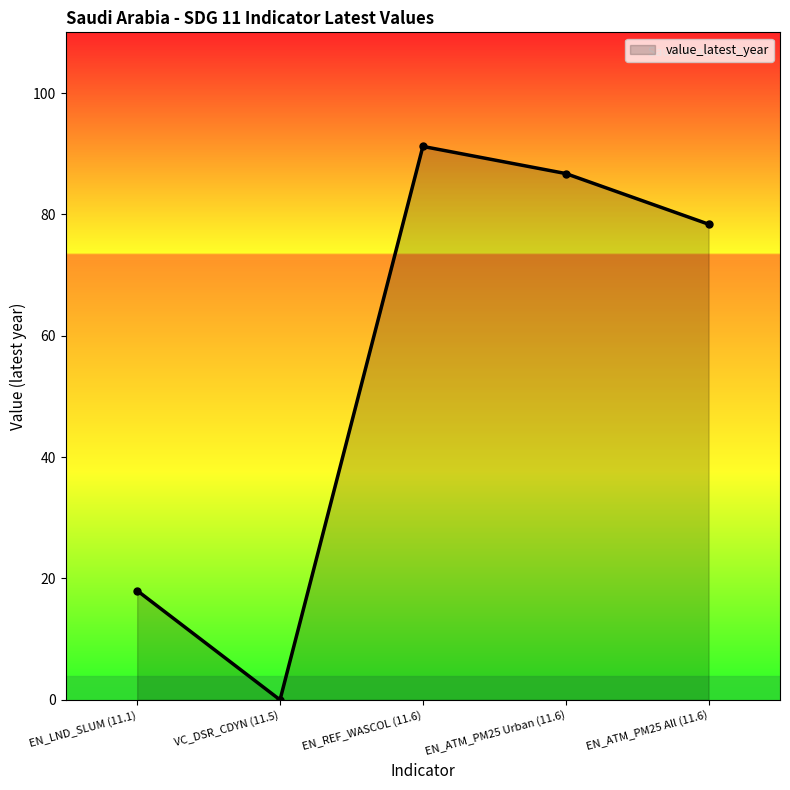

Which label corresponds to the smallest value in the chart?

VC_DSR_CDYN (11.5)